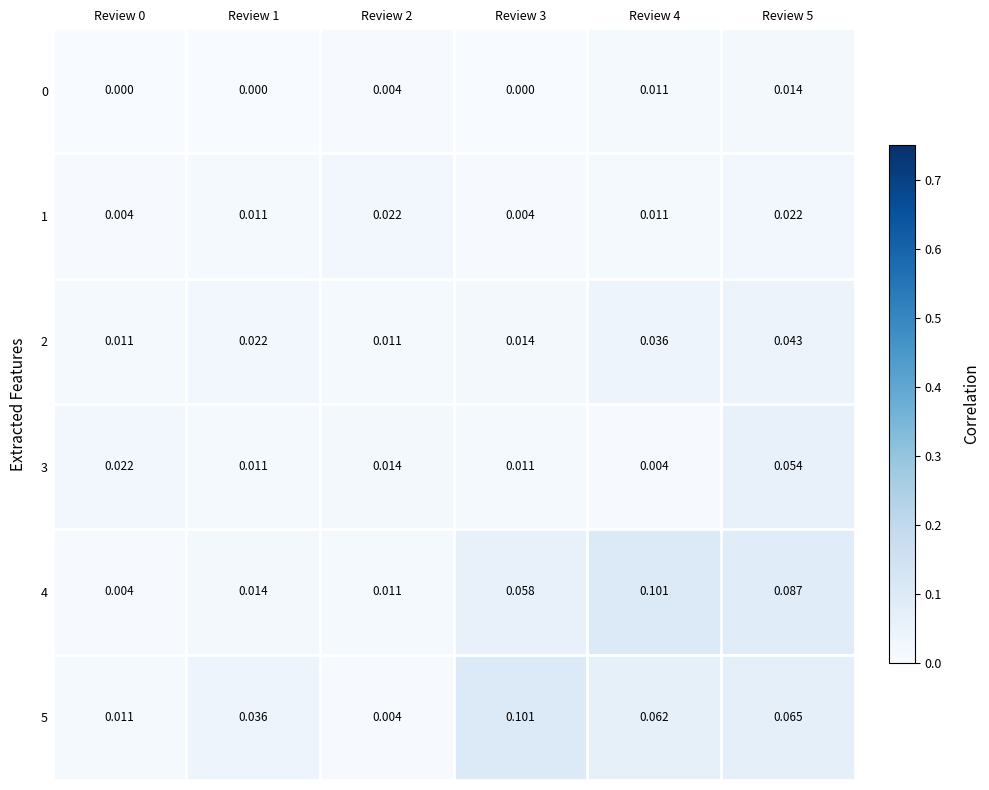

Is the value of 4 at Review 0 greater than the value of 5 at Review 4?

No